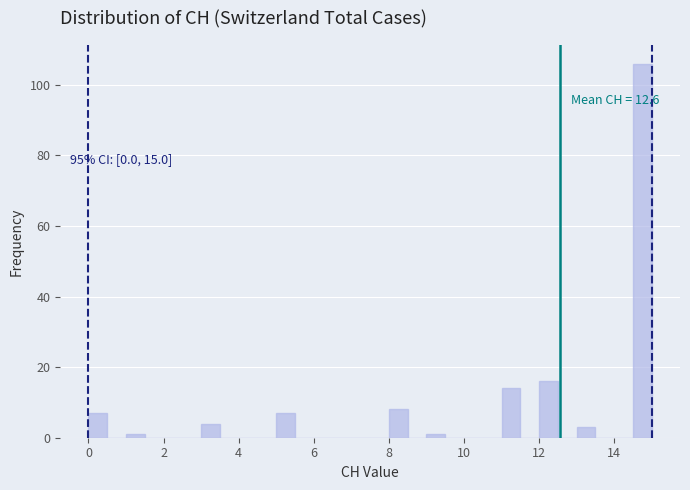

Around what value on the x-axis is the tallest bar? Give the approximate position of its centre, as read against the axis.

14.8